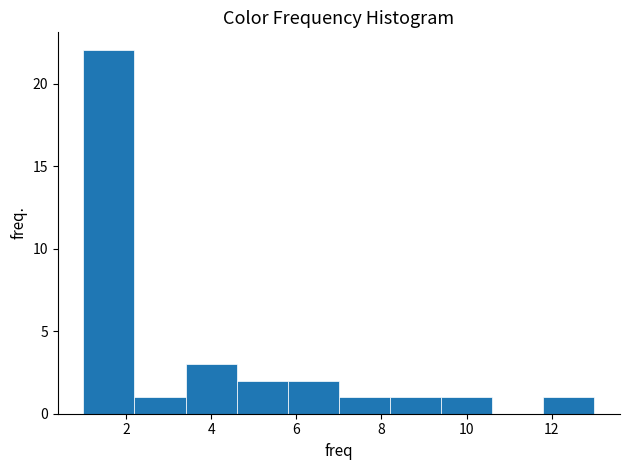

What is the height of the bar covering 4.6 to 5.8 on the x-axis? The values are not printed on the chart, so give them approximately, as read against the axis.

2